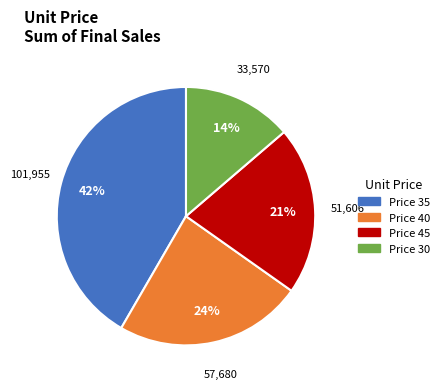

To the nearest percent, what is the average slice percentage?

25%